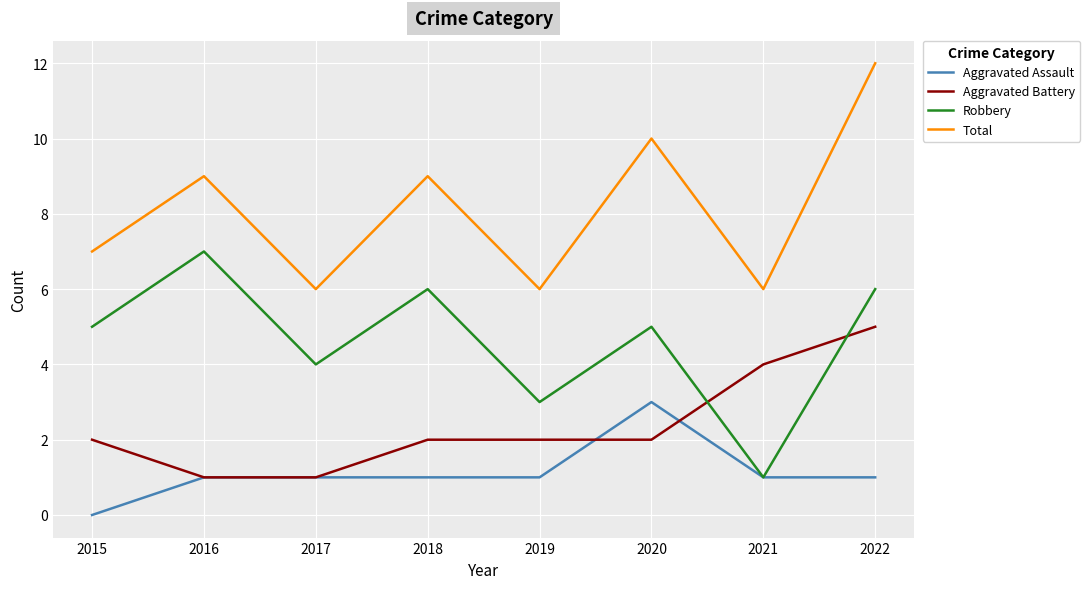

Rank the series by their maximum value, from lowest to highest.

Aggravated Assault, Aggravated Battery, Robbery, Total